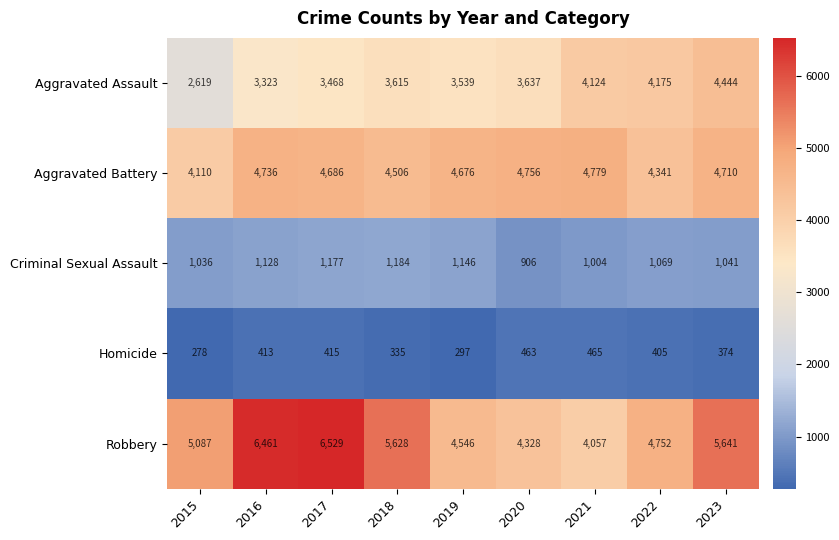

What is the spread (max minus min) of values at 2021?

4314